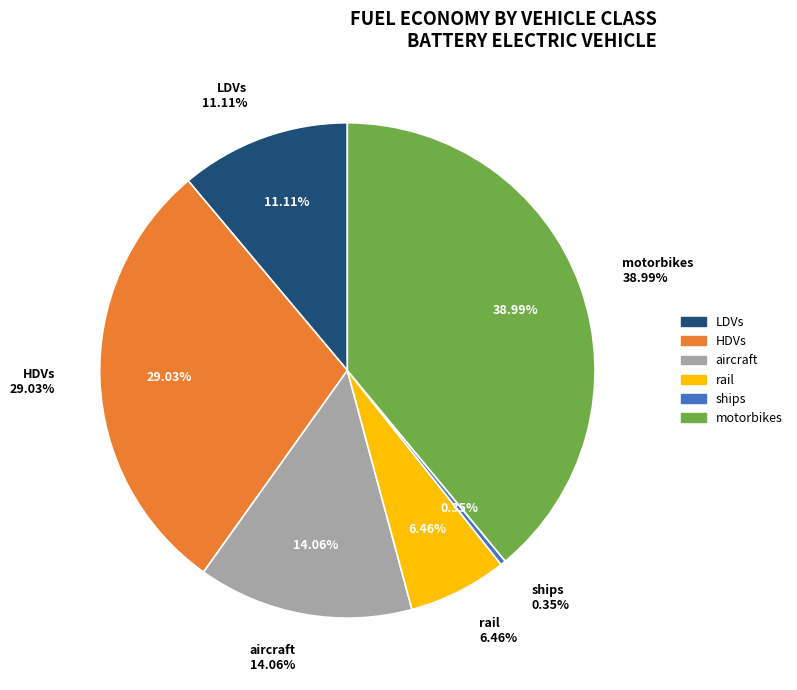

Do HDVs and ships together represent more than half of the pie?

No